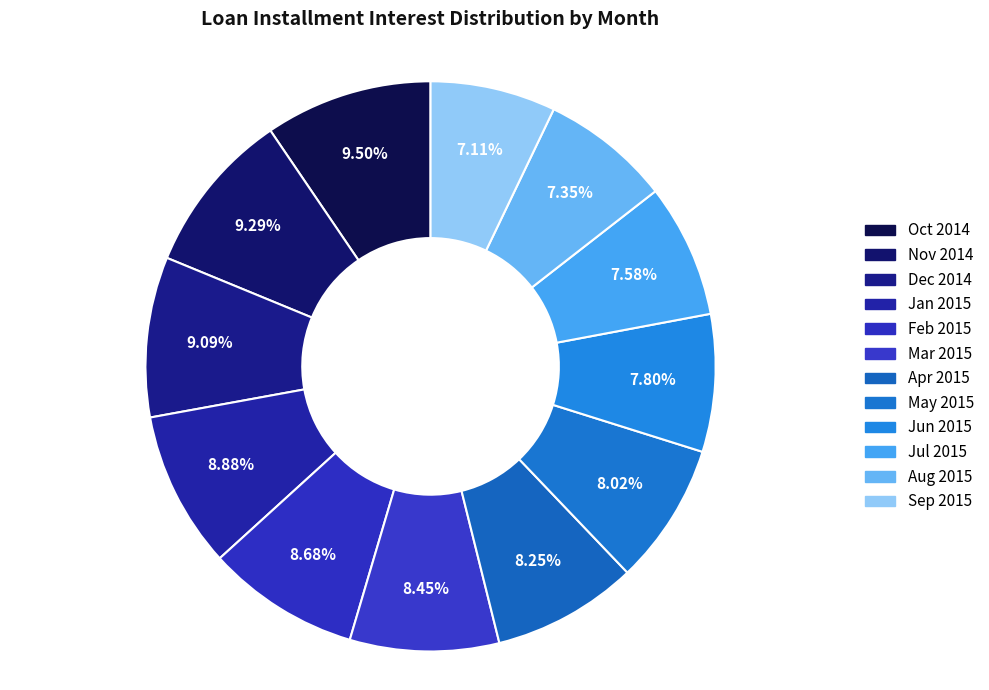

Is there any slice that represents more than half of the pie?

No